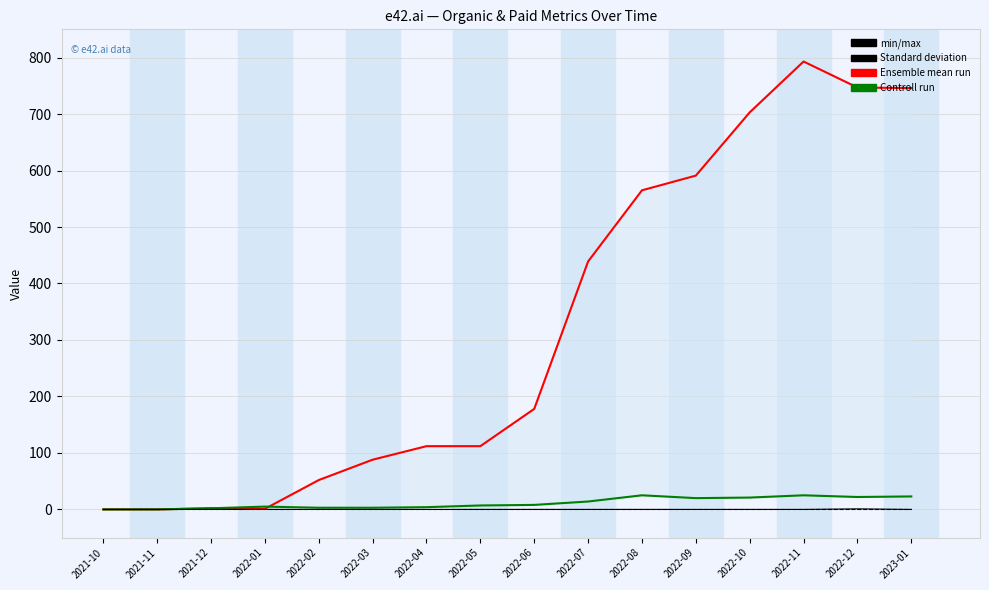

Reading left to right, transcribe all the data shown in this chart.

Ensemble mean run (Organic Traffic): 0	0	2	1	52	88	112	112	178	439	565	591	703	793	747	746
Controll run (Organic Keywords): 0	0	2	5	3	3	4	7	8	14	25	20	21	25	22	23
min/max (Organic Traffic Cost): 0	0	0	0	0	0	0	0	0	0	0	0	0	0	1	0
Standard deviation (Paid Traffic): 0	0	0	0	0	0	0	0	0	0	0	0	0	0	0	0